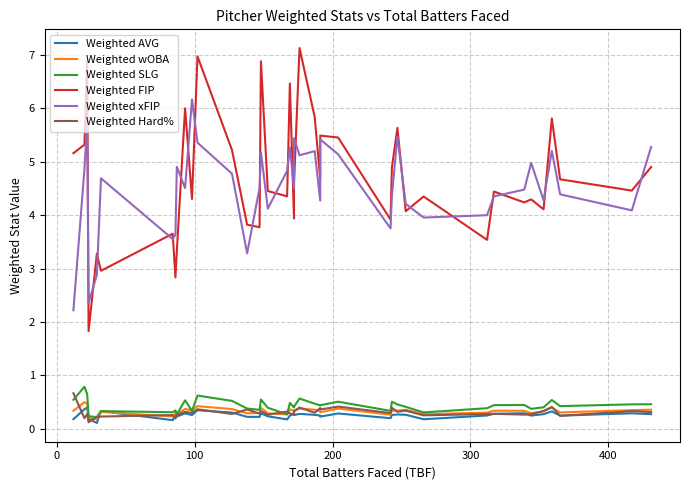

What is the difference between the second highest and second lowest values in the Weighted FIP series?

4.1